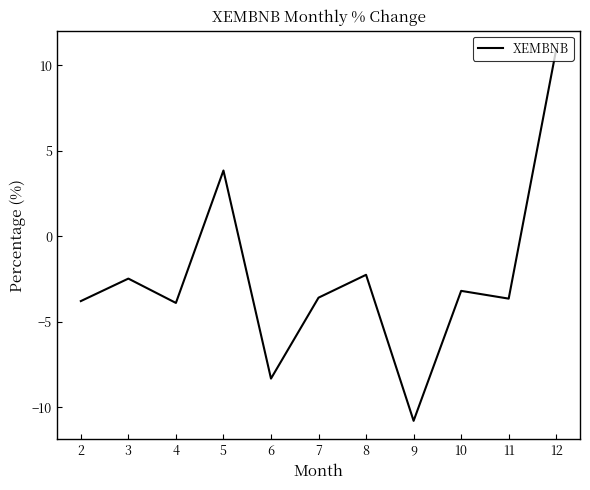

What is the change in value from 3 to 11?

-1.2